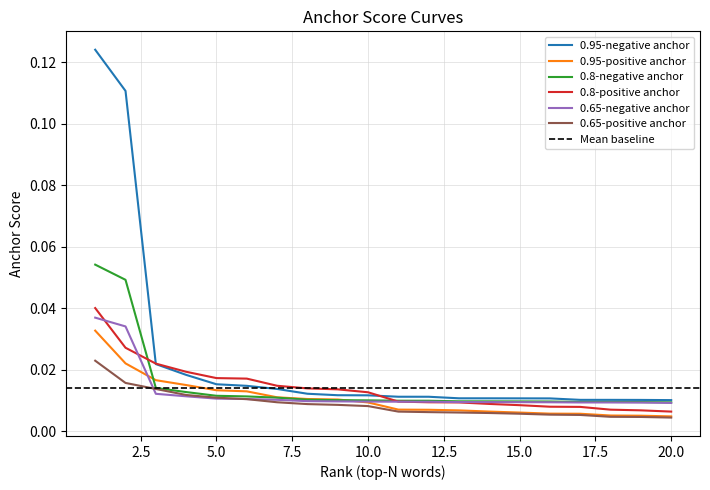

How many distinct data groups are displayed?

6